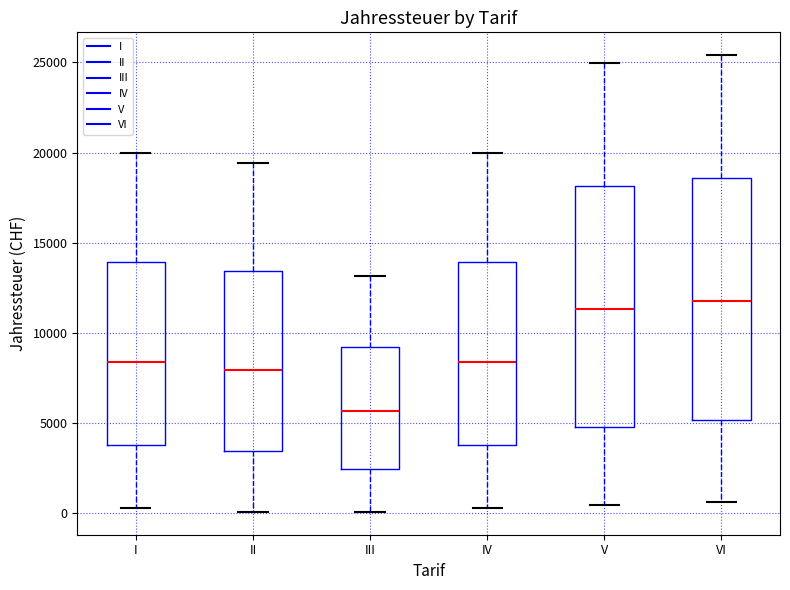

Where does the median line of the box for IV sit on the y-axis? The values are not printed on the chart, so give them approximately, as read against the axis.

8500